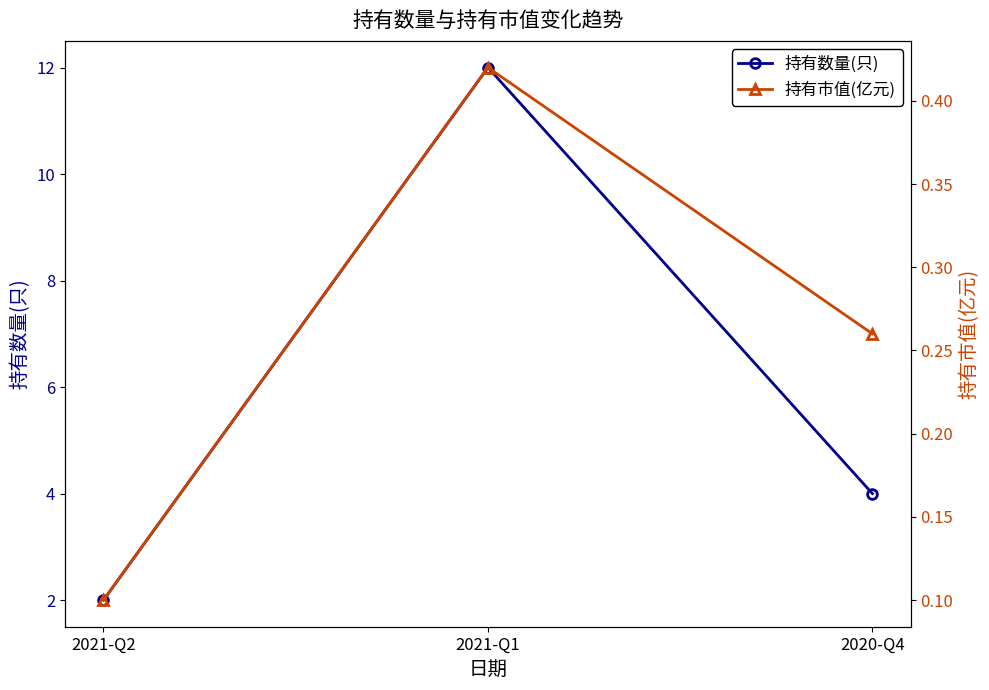

Where is 持有市值(亿元) nearest to the value 0?

2021-Q2